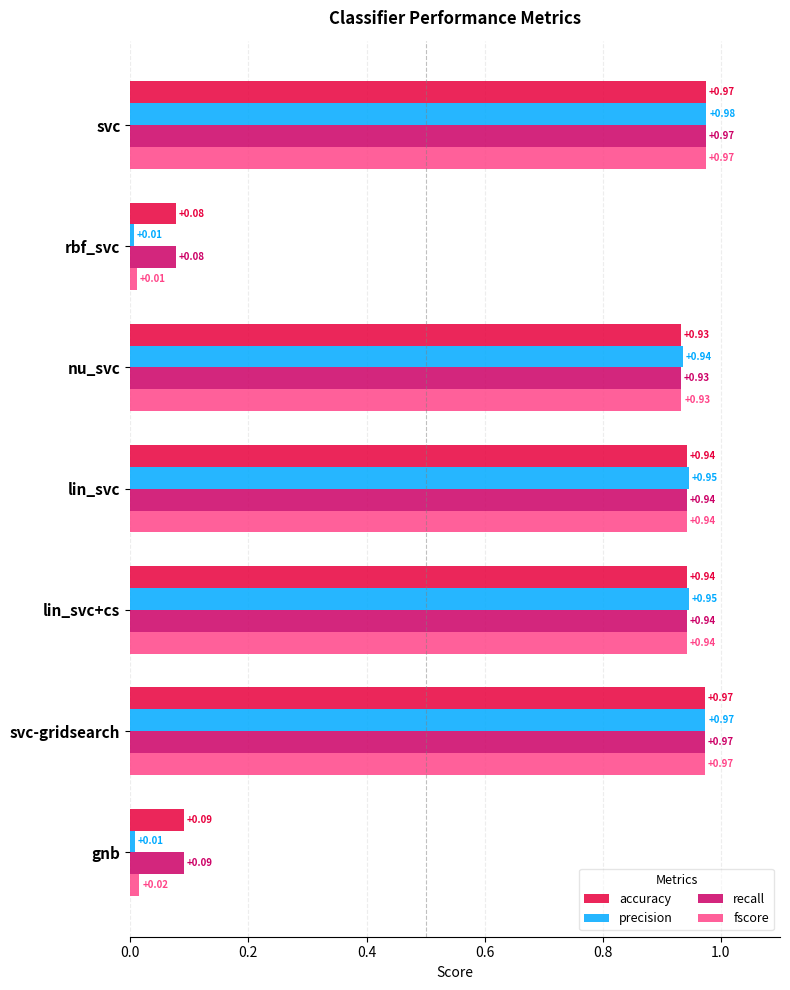

At how many categories does at least one series exceed 0?

7